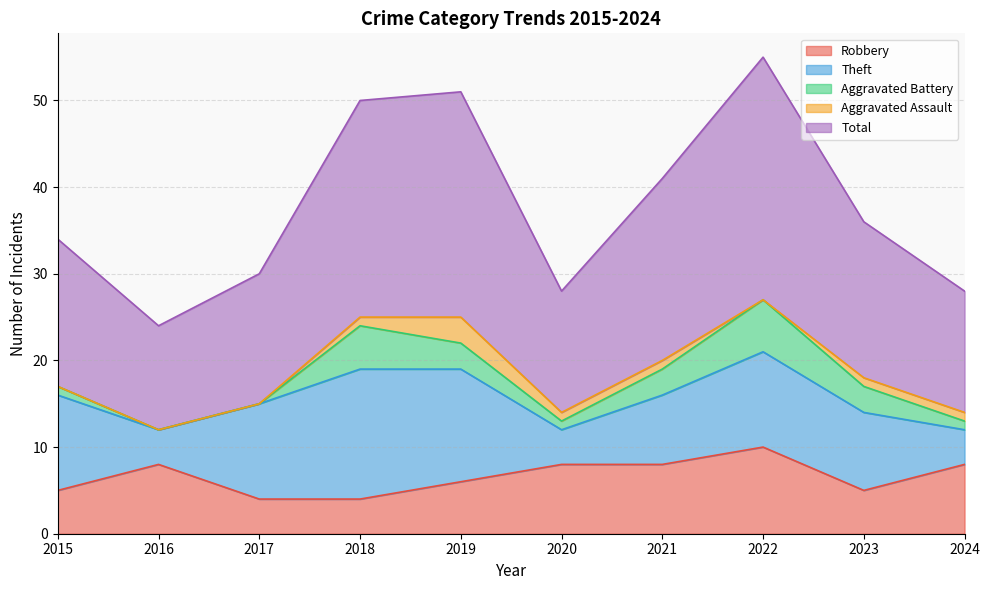

Rank the series by their maximum value, from highest to lowest.

Total, Theft, Robbery, Aggravated Battery, Aggravated Assault